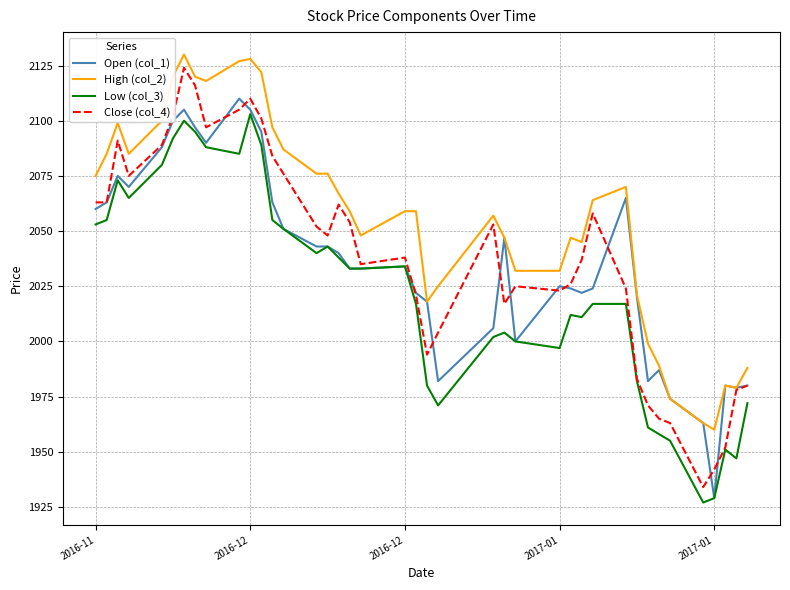

Which series has the widest spread of values?

Close (col_4)